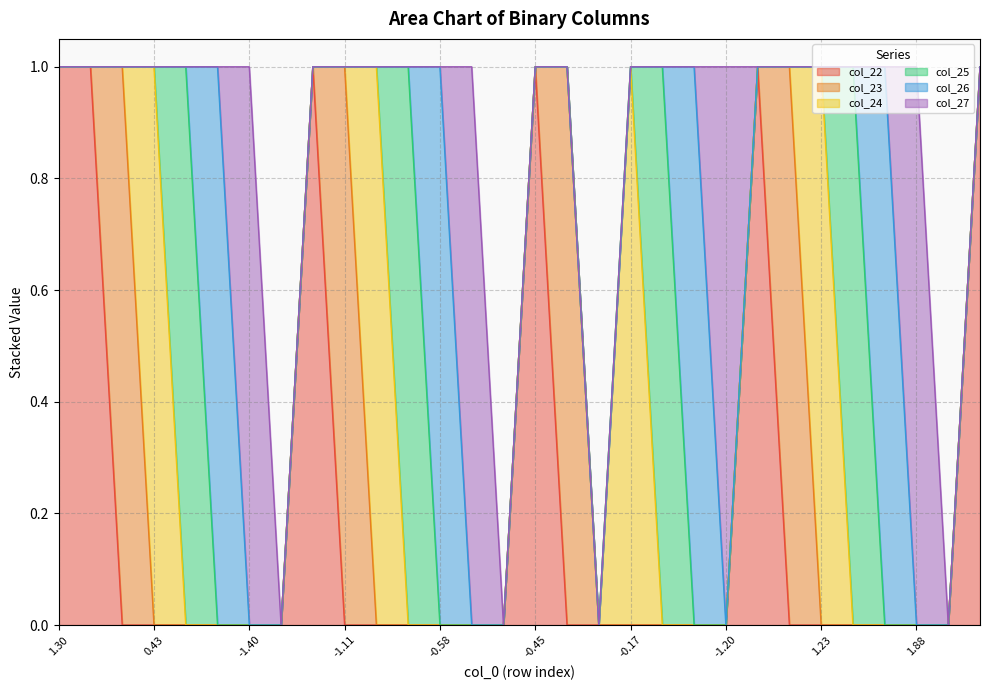

How many times do col_26 and col_25 cross each other?

4